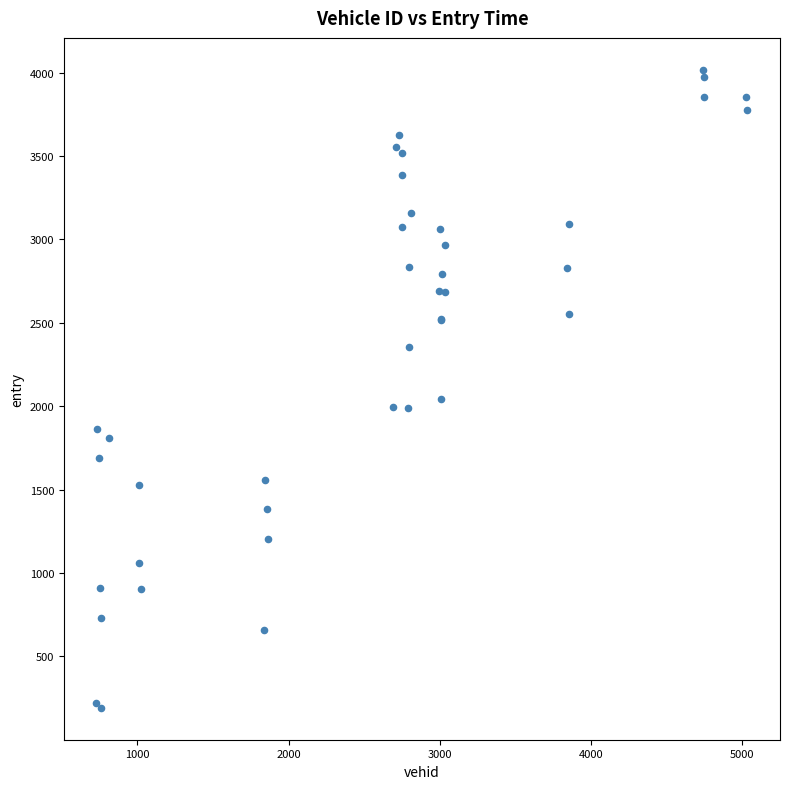

What Y value in the scatter plot is closest to 2104?

2045.9